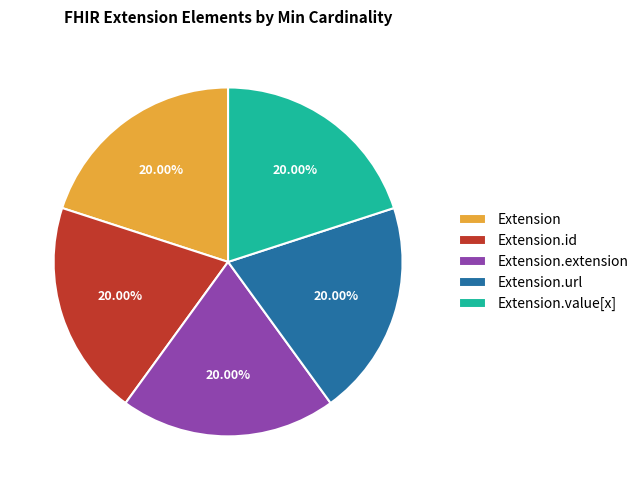

What is the ratio of the value at Extension.id to the value at Extension?

1.0